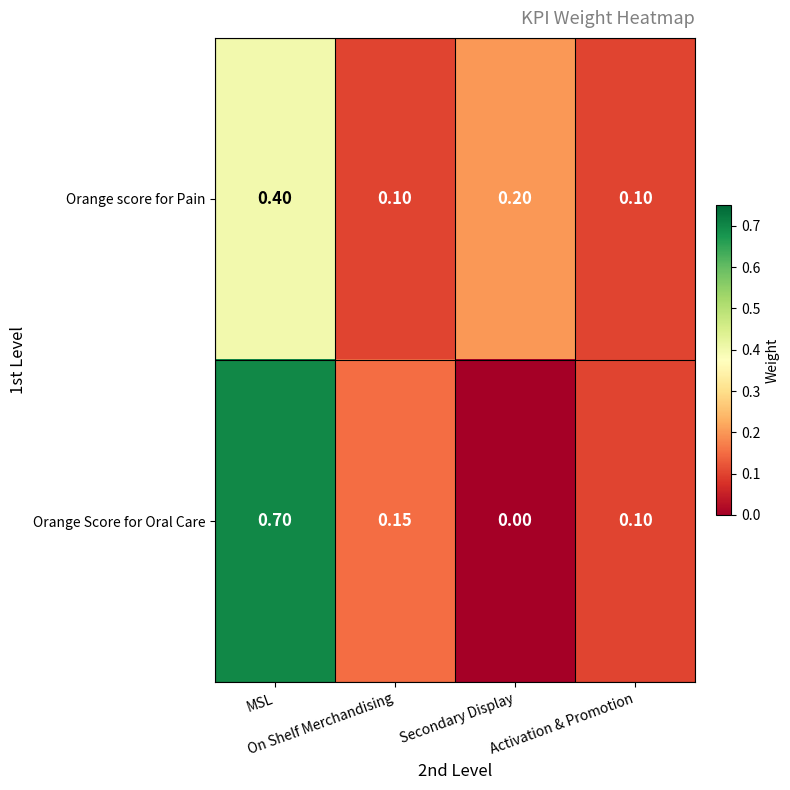

At which category does the chart reach its minimum across all series?

Secondary Display